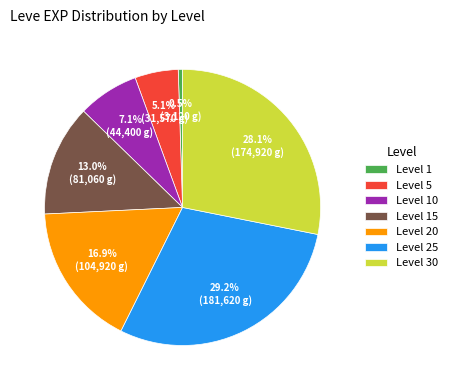

What percentage do Level 5 and Level 1 together represent?

5.6%